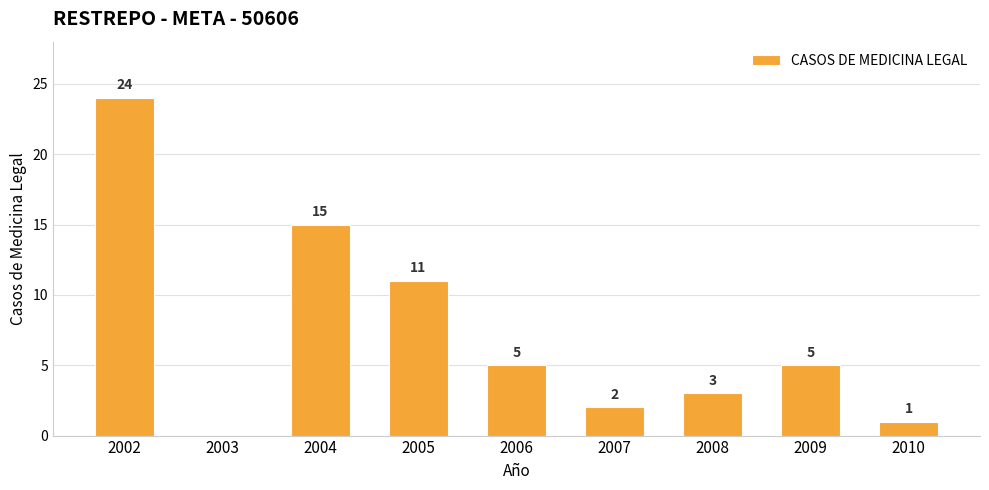

What is the maximum value shown in the chart?

24